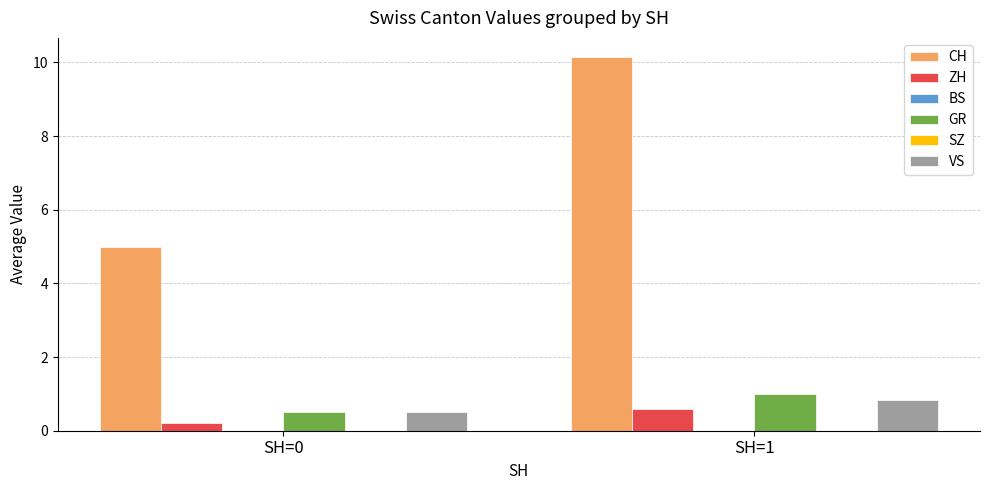

Reading left to right, what are all the values shown in this chart?

CH: 5.0	10.2
ZH: 0.2	0.6
BS: 0.0	0.0
GR: 0.5	1.0
SZ: 0.0	0.0
VS: 0.5	0.8